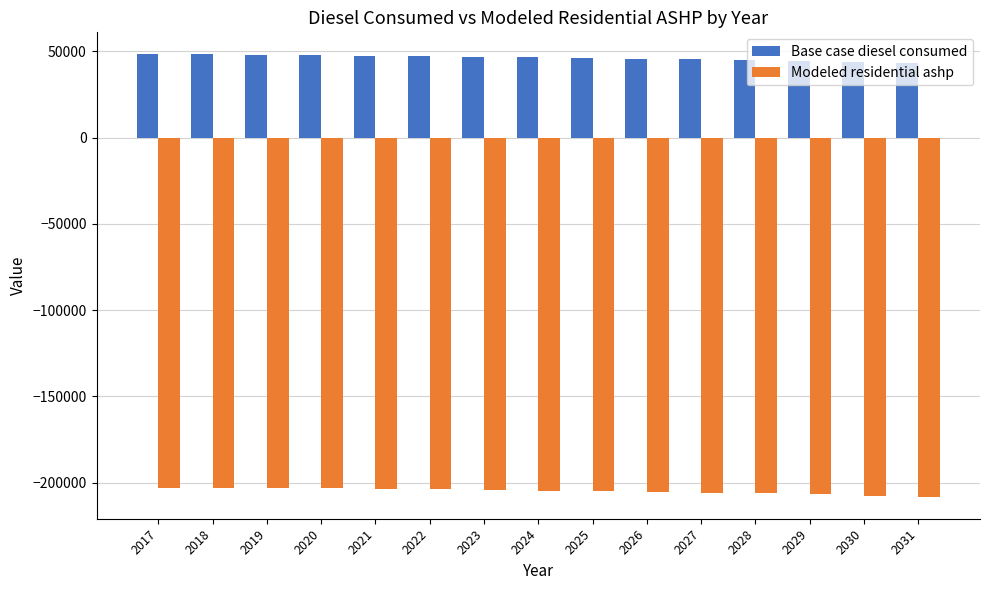

What is the smallest value displayed?

-208078.6